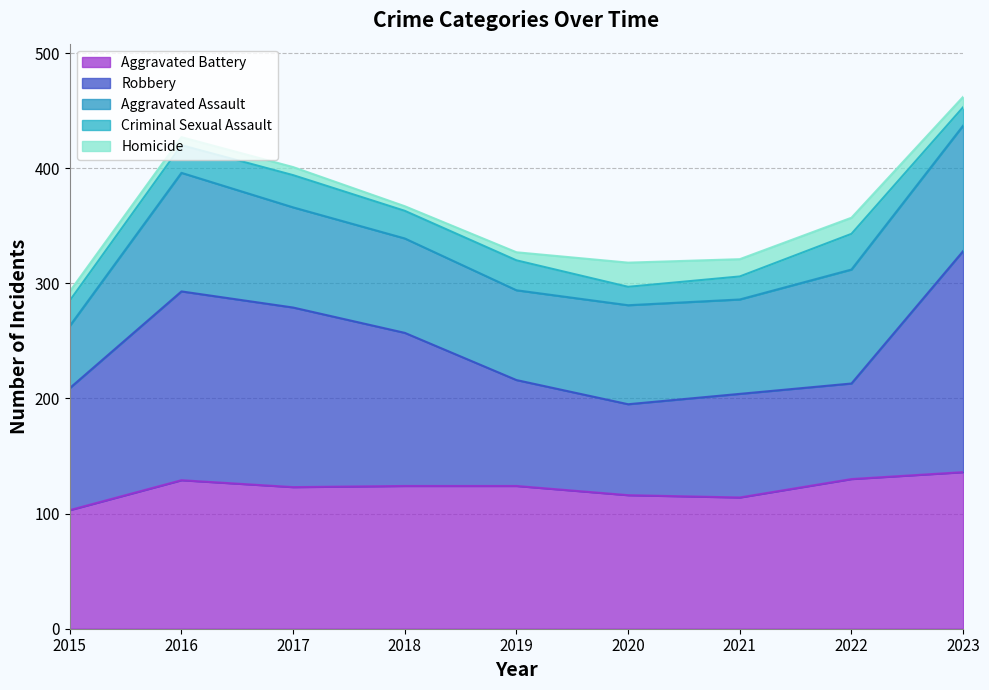

How many data points in Aggravated Assault are above 86?

4